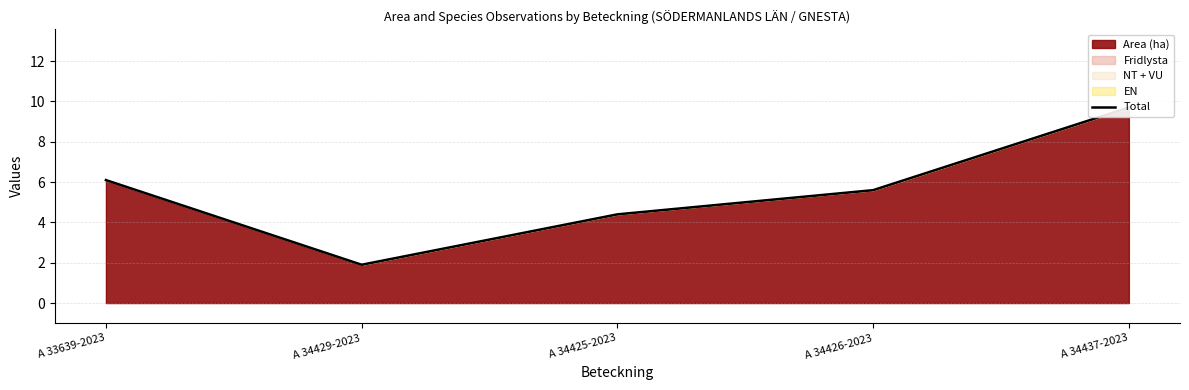

What is the sum of the values at A 34426-2023 and A 34437-2023?

15.3